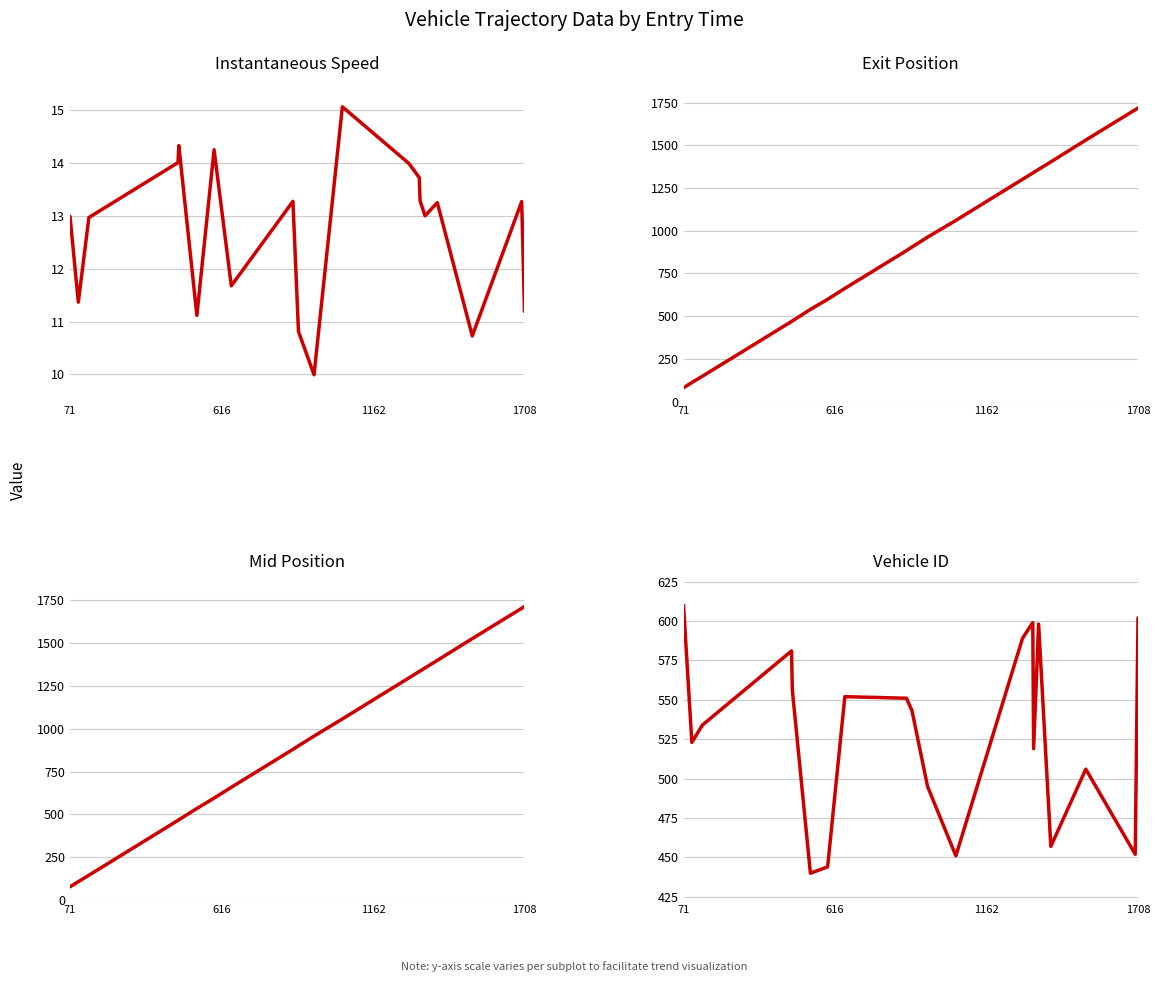

How many distinct data groups are displayed?

4